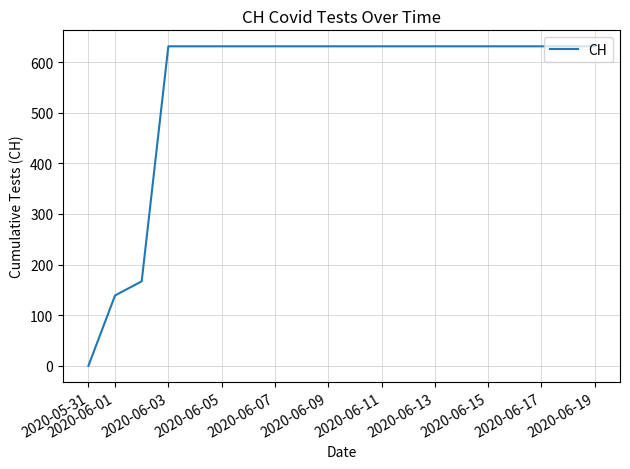

What is the difference between the maximum and second lowest values?

492